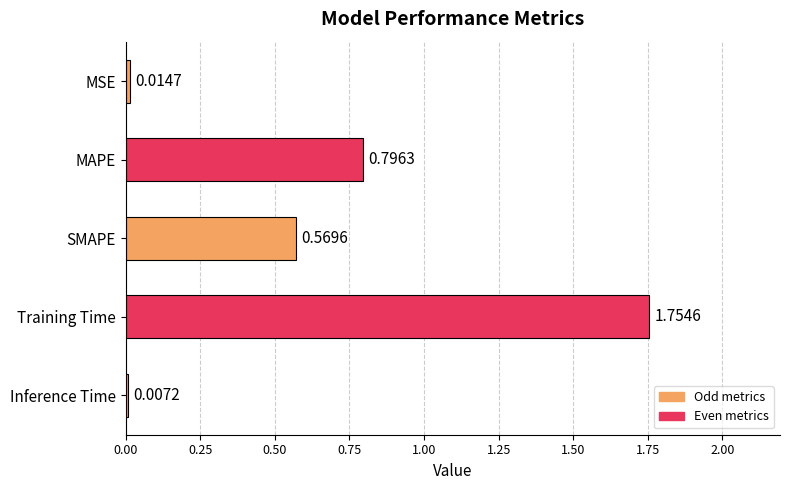

At which label is the value closest to 0?

Inference Time